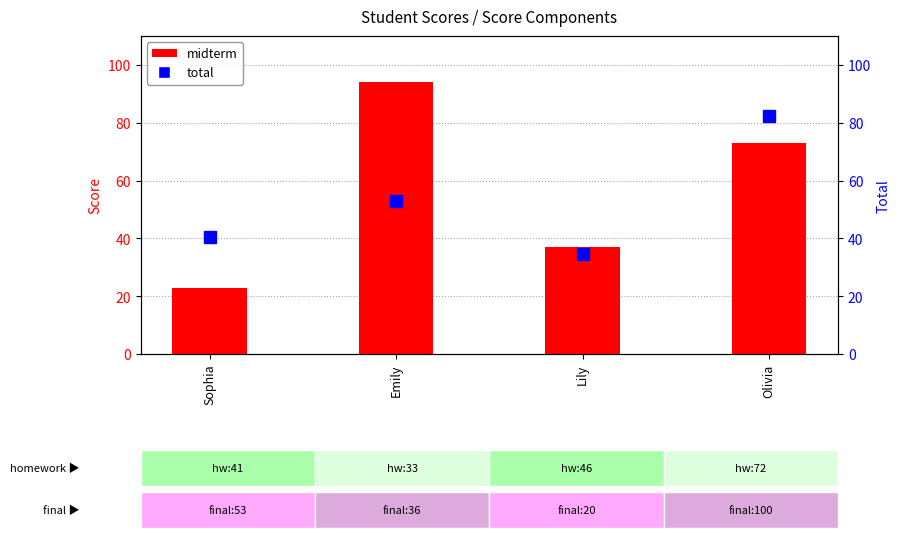

Count the number of categories in the chart.

4